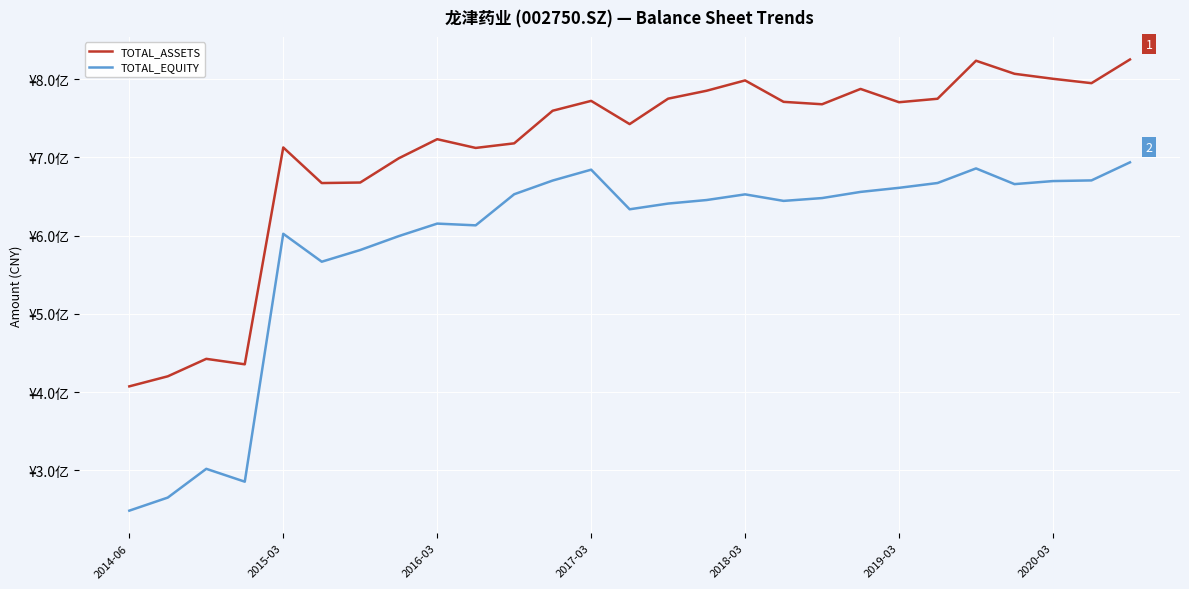

Is this an area chart (filled region under the line)?

No